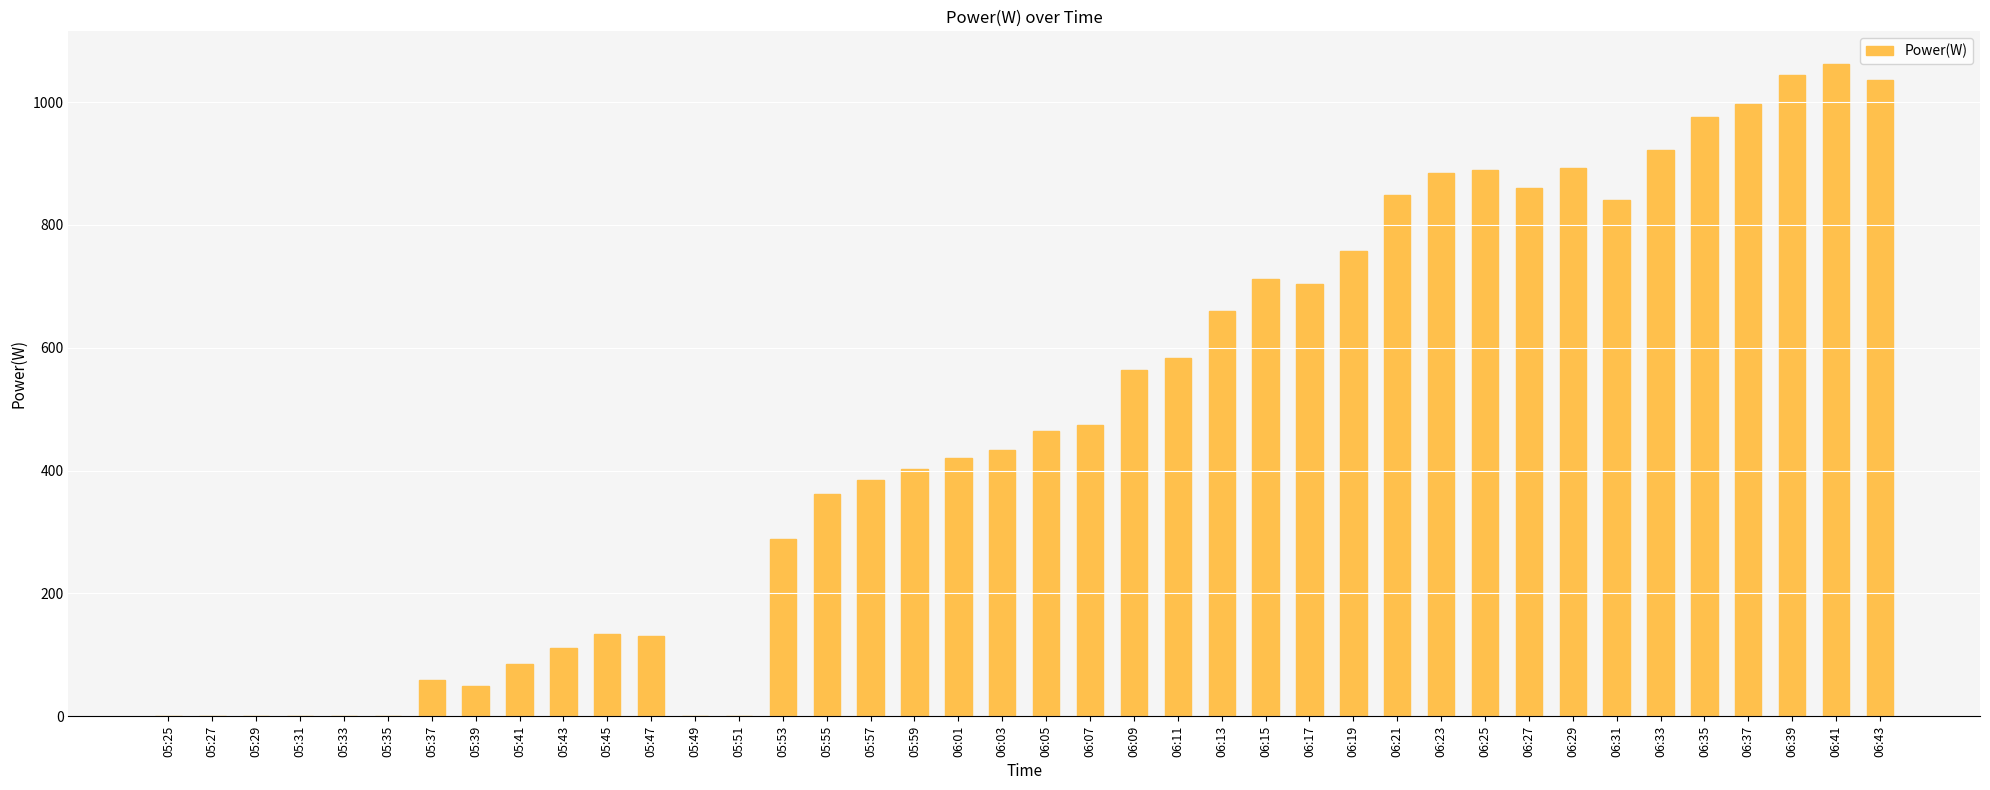

What is the sum of all values?

19036